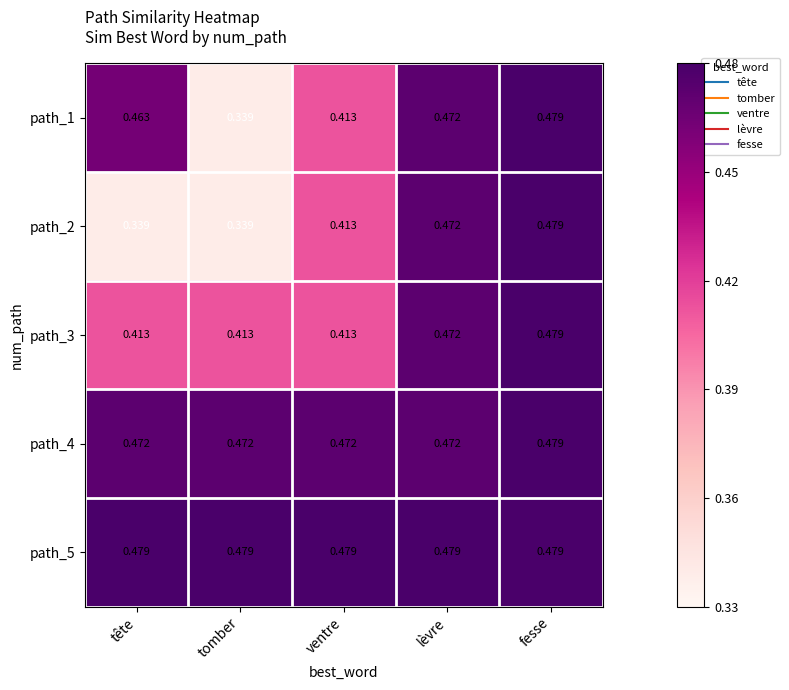

At which category is the sum across all series the highest?

fesse